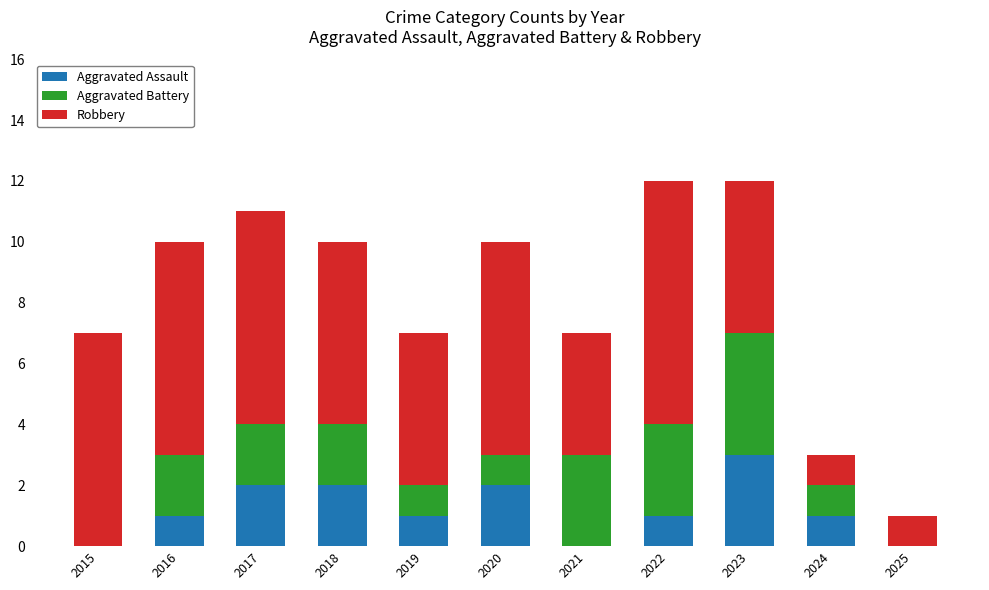

What is the total value across all series at 2020?

10